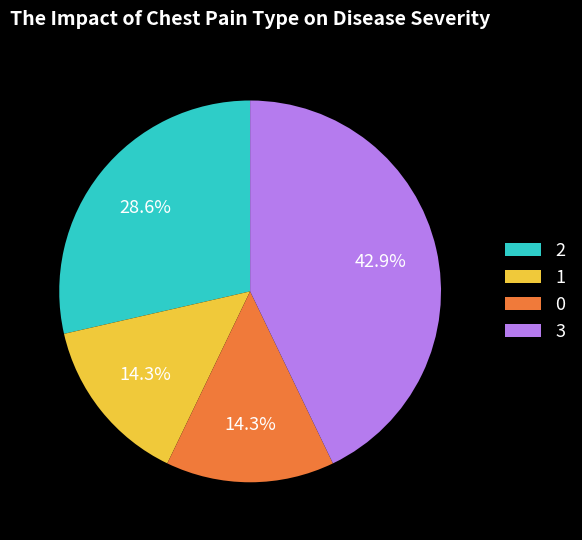

Which slice is the largest?

3